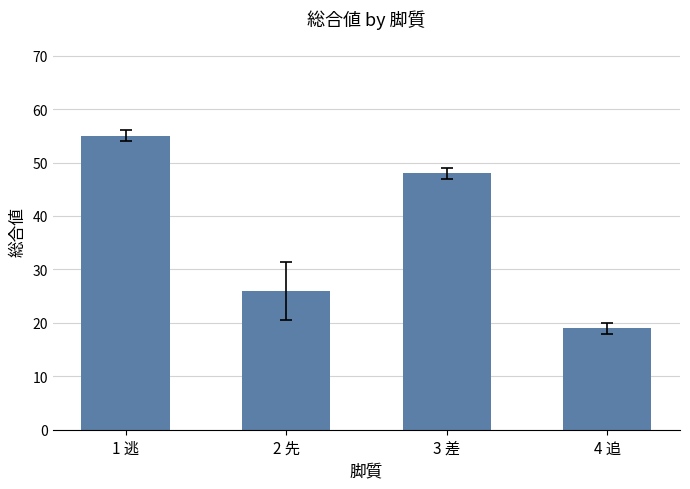

What is the difference between the maximum and minimum values?

36